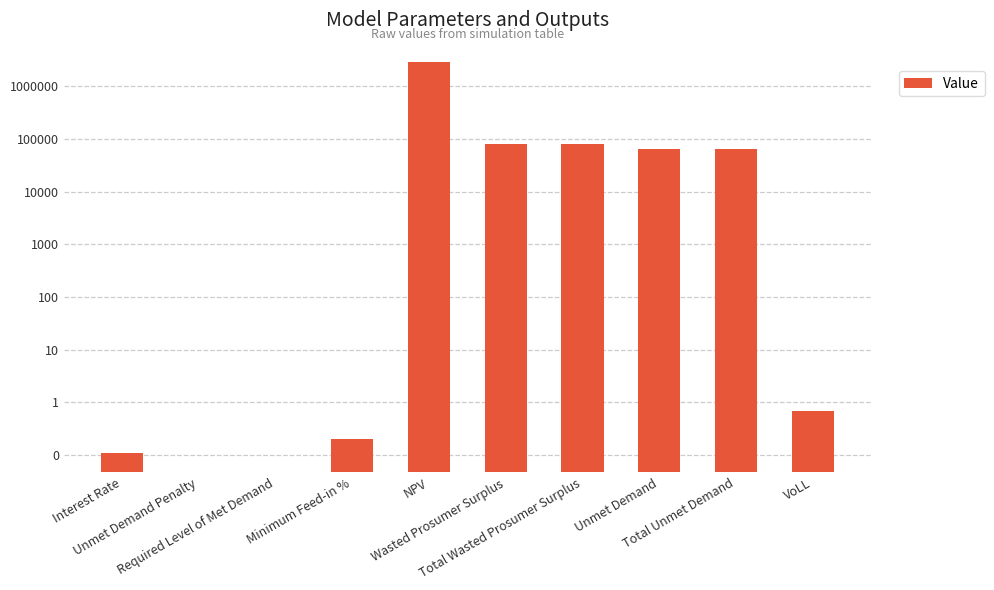

Count the number of categories in the chart.

10